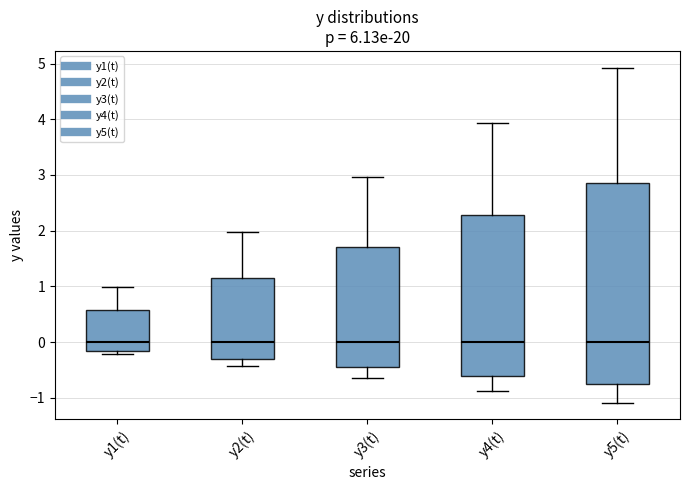

Reading left to right, transcribe this box plot: for each box, give where its median line is, the range the box spans, and where its two whiskers end, as read against the y-axis. The values are not printed on the chart, so give them approximately, as read against the axis.

y1(t): median 0.0, box -0.2 to 0.6, whiskers -0.2 (just below the box's lower edge) to 1.0
y2(t): median 0.0, box -0.3 to 1.1, whiskers -0.4 to 2.0
y3(t): median 0.0, box -0.5 to 1.7, whiskers -0.7 to 3.0
y4(t): median 0.0, box -0.6 to 2.3, whiskers -0.9 to 3.9
y5(t): median 0.0, box -0.8 to 2.9, whiskers -1.1 to 4.9